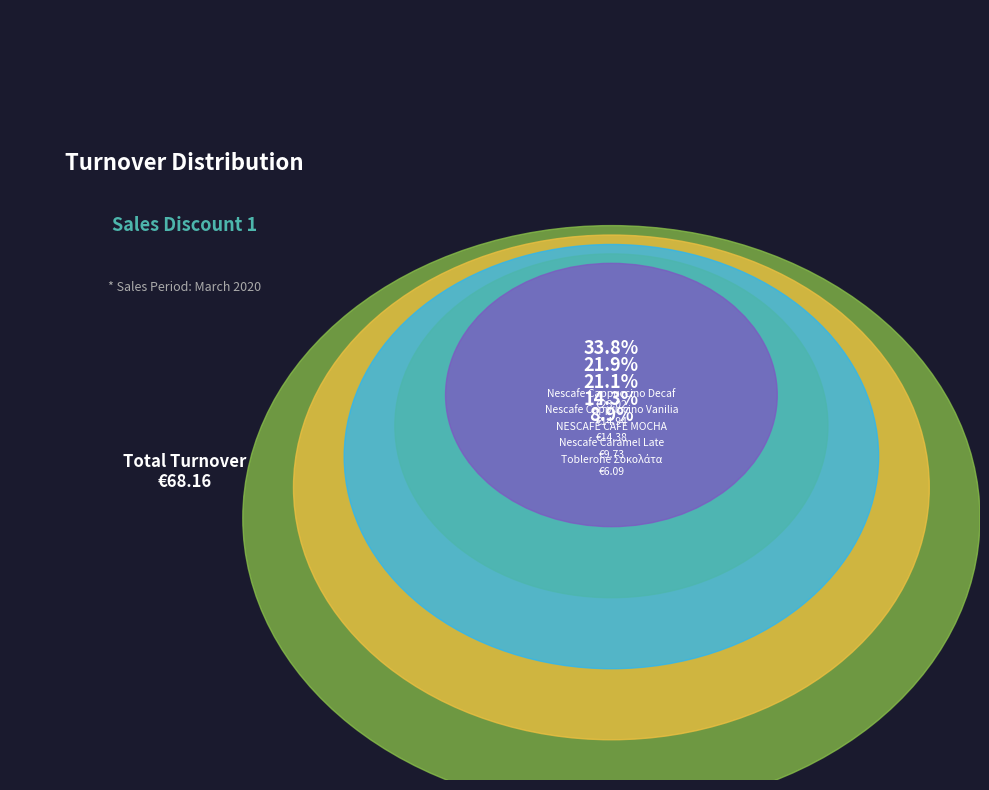

To the nearest percent, what is the combined percentage of NESCAFE CAFE MOCHA and Nescafe Cappuccino Decaf?

55%